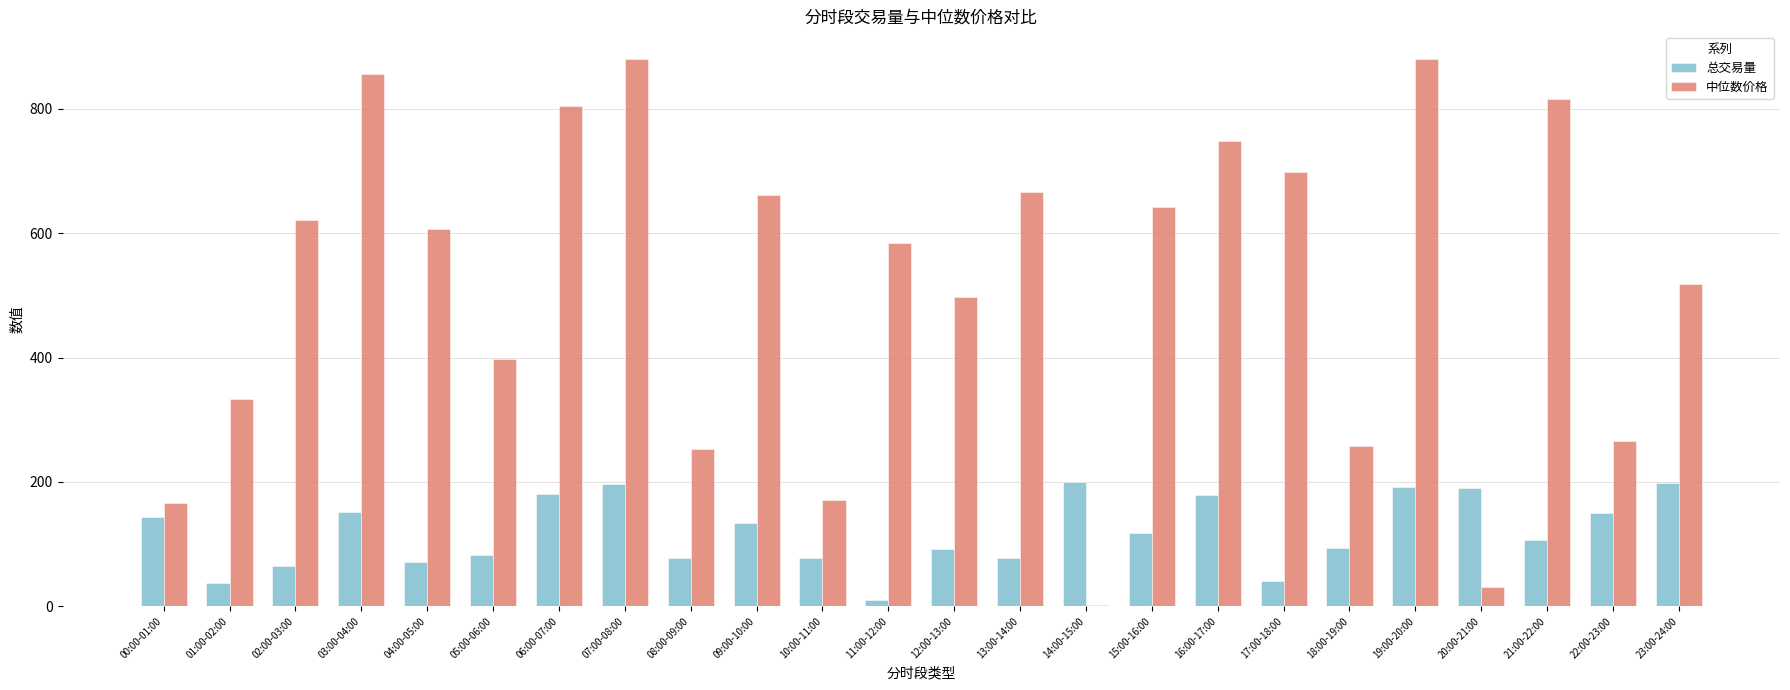

True or false: 中位数价格 has a value of 1045.6 at 02:00-03:00.

False